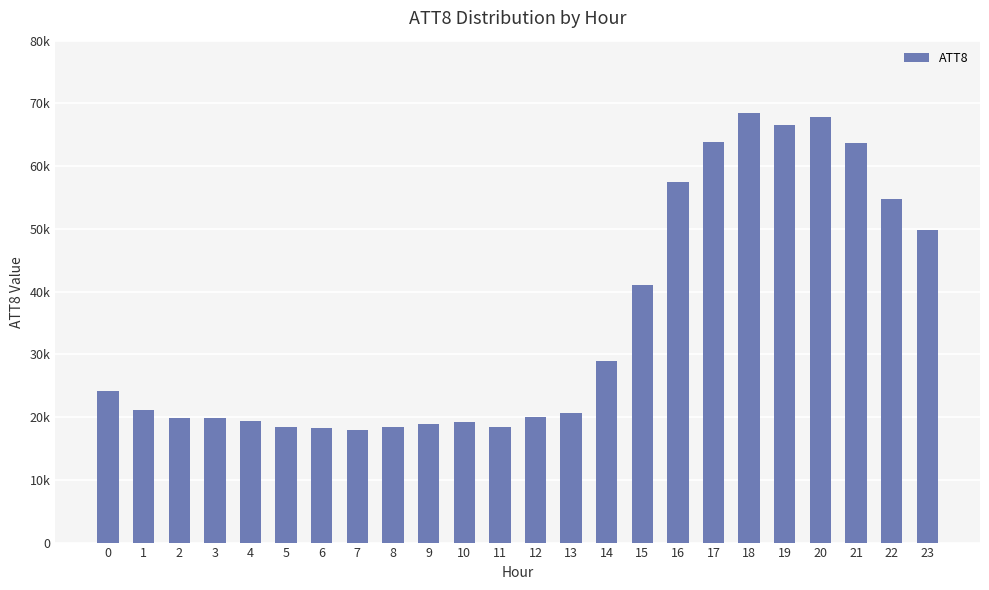

Does the chart contain any negative values?

No